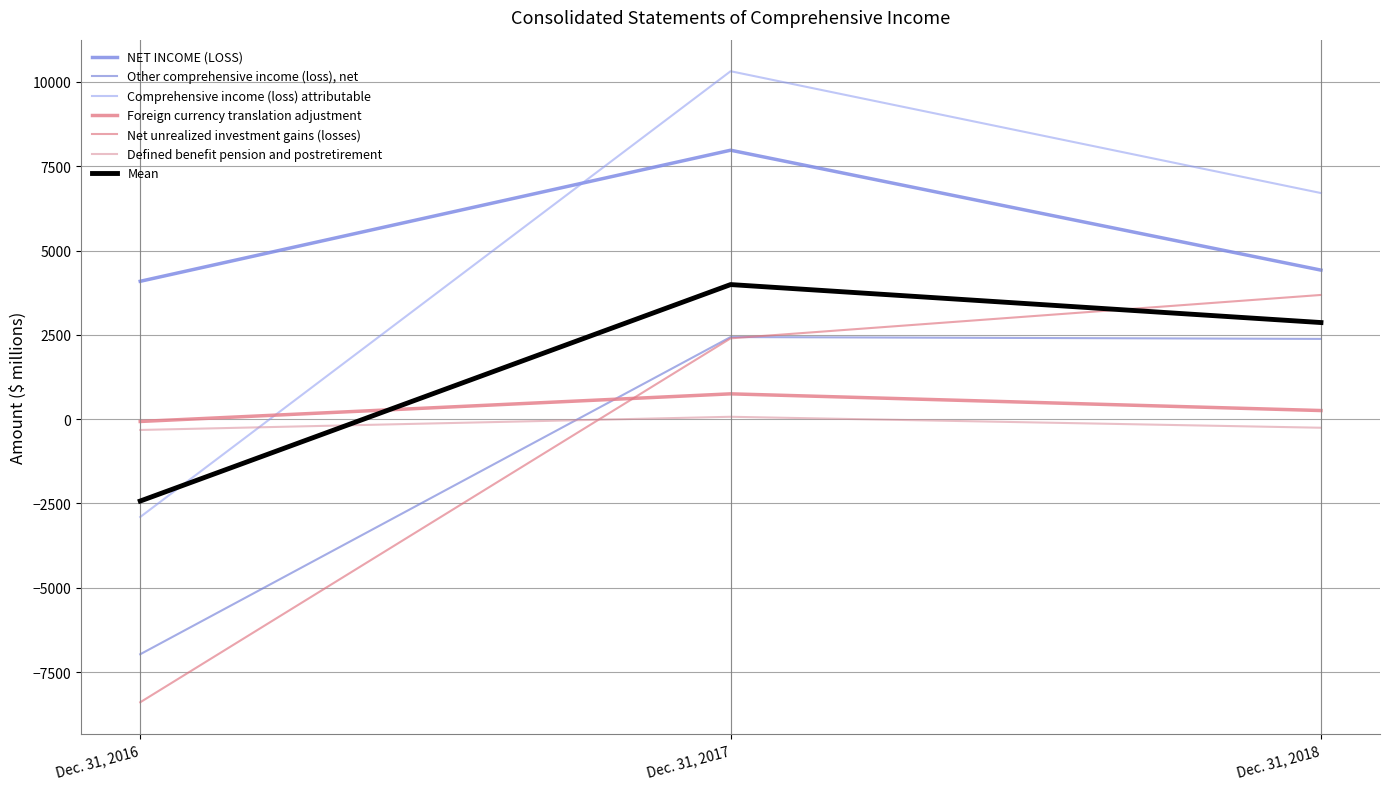

True or false: Other comprehensive income (loss), net has a value of 1401 at Dec. 31, 2017.

False